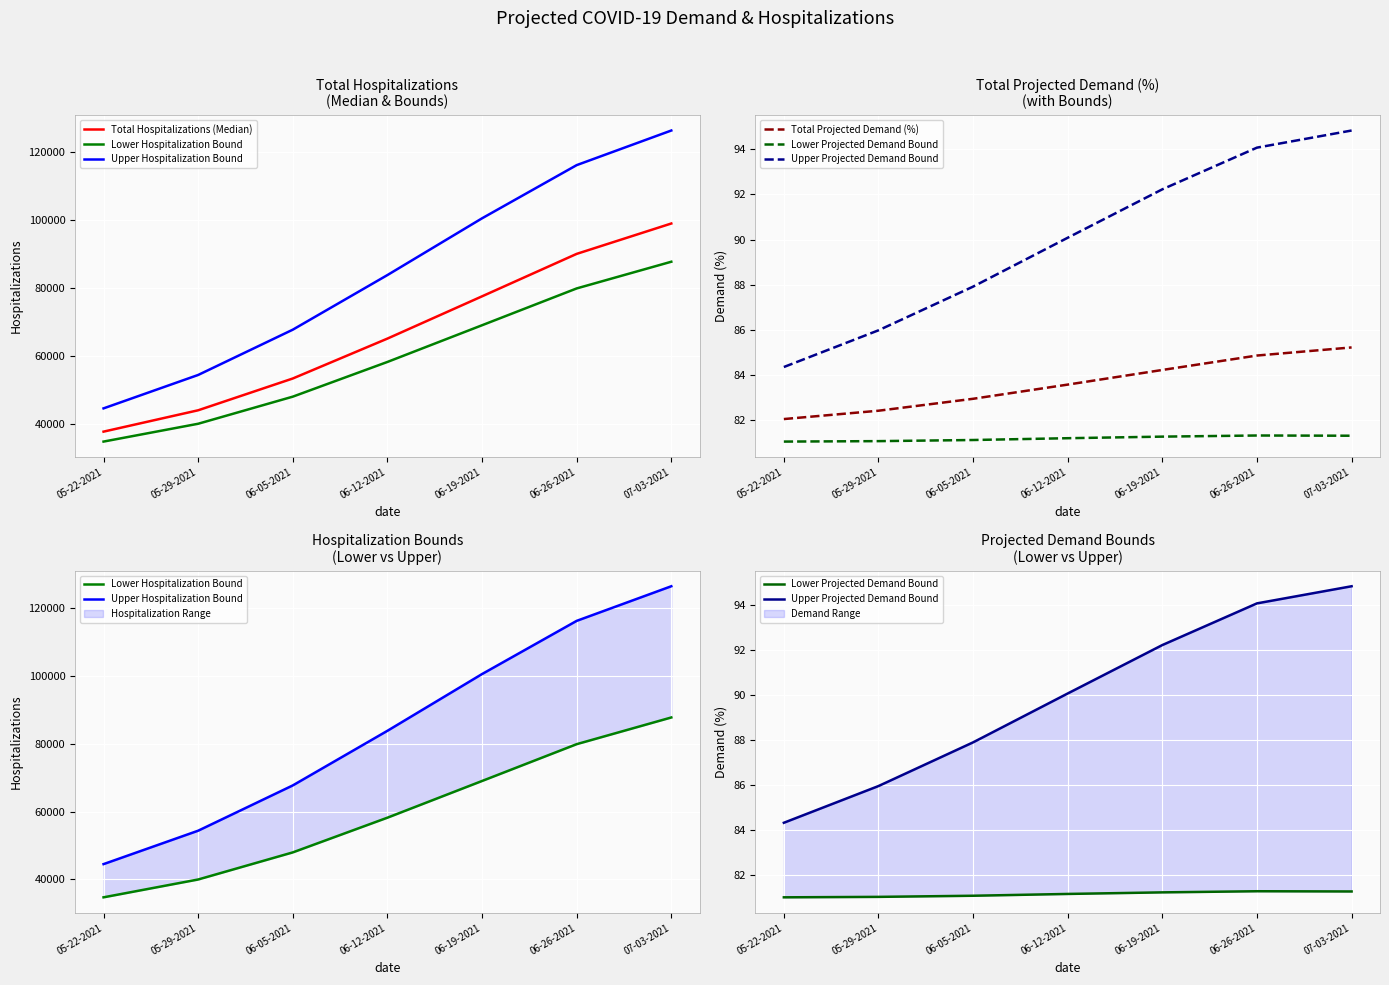

Does the chart display data point markers on the line(s)?

No